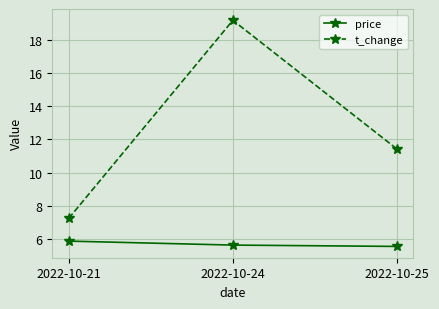

What is the value of the price point at the 2nd from the left?

5.6